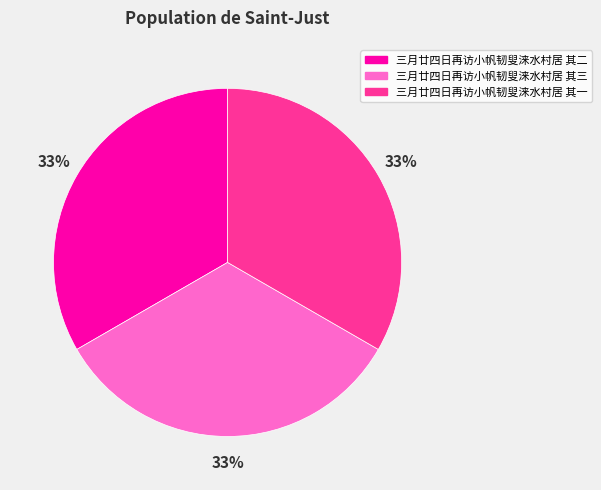

Does 三月廿四日再访小帆韧叟涞水村居 其三 represent more than half of the total?

No